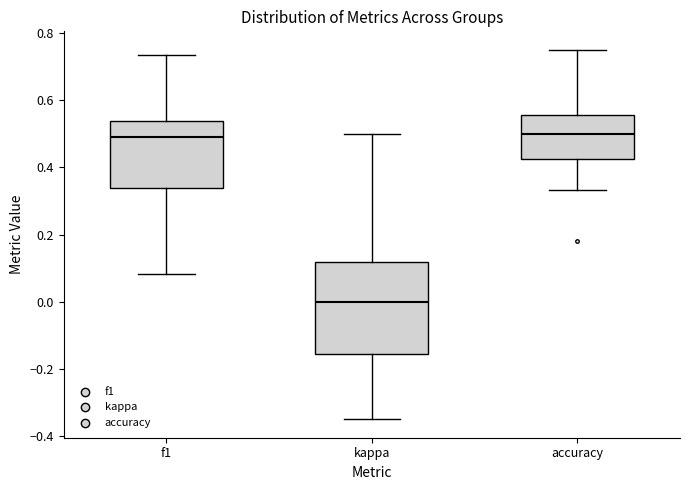

Reading left to right, transcribe this box plot: for each box, give where its median line is, the range the box spans, and where its two whiskers end, as read against the y-axis. The values are not printed on the chart, so give them approximately, as read against the axis.

f1: median 0.50, box 0.34 to 0.54, whiskers 0.08 to 0.74
kappa: median 0.00, box -0.16 to 0.12, whiskers -0.34 to 0.50
accuracy: median 0.50, box 0.42 to 0.56, whiskers 0.34 to 0.76